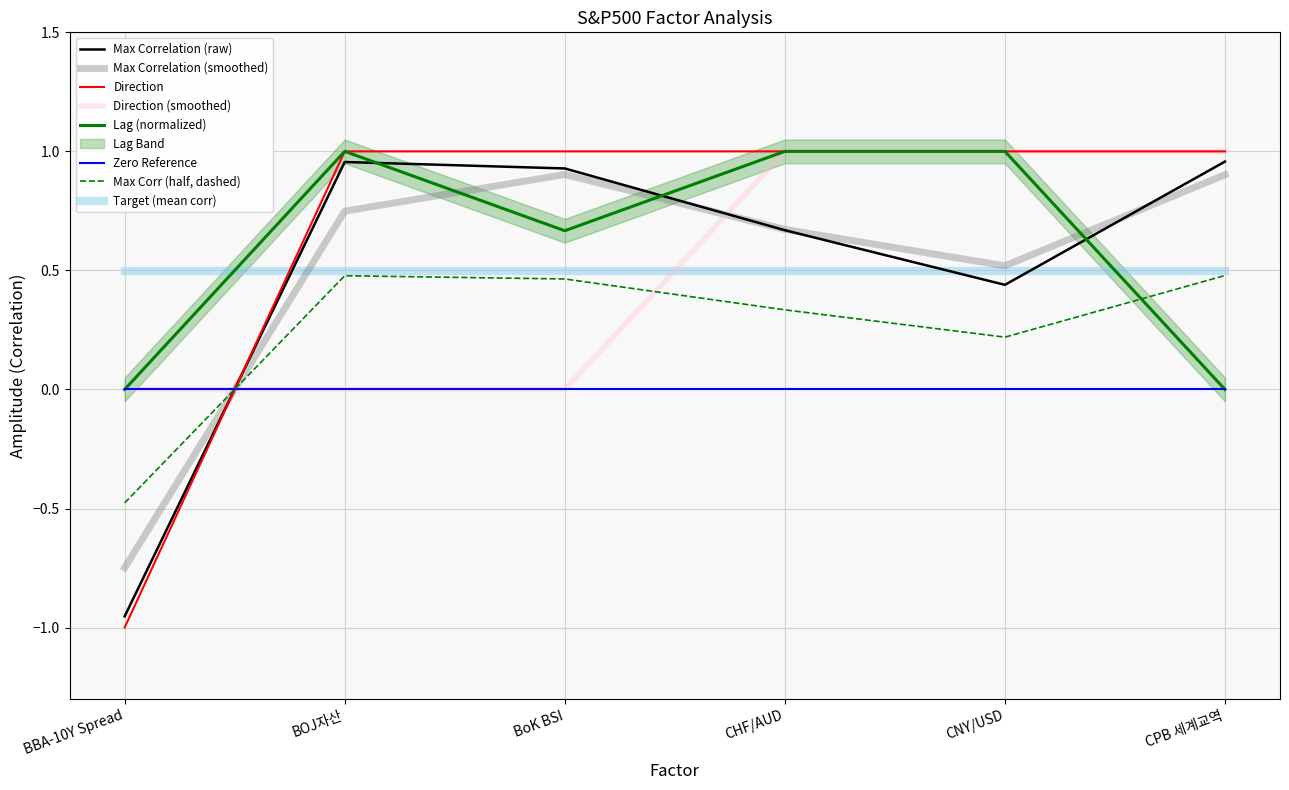

Which series has the largest total across all categories?

direction